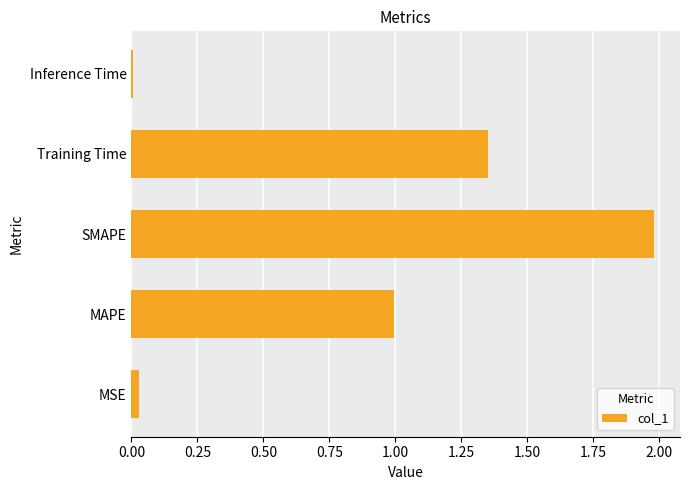

Rank the categories by value from lowest to highest.

Inference Time, MSE, MAPE, Training Time, SMAPE